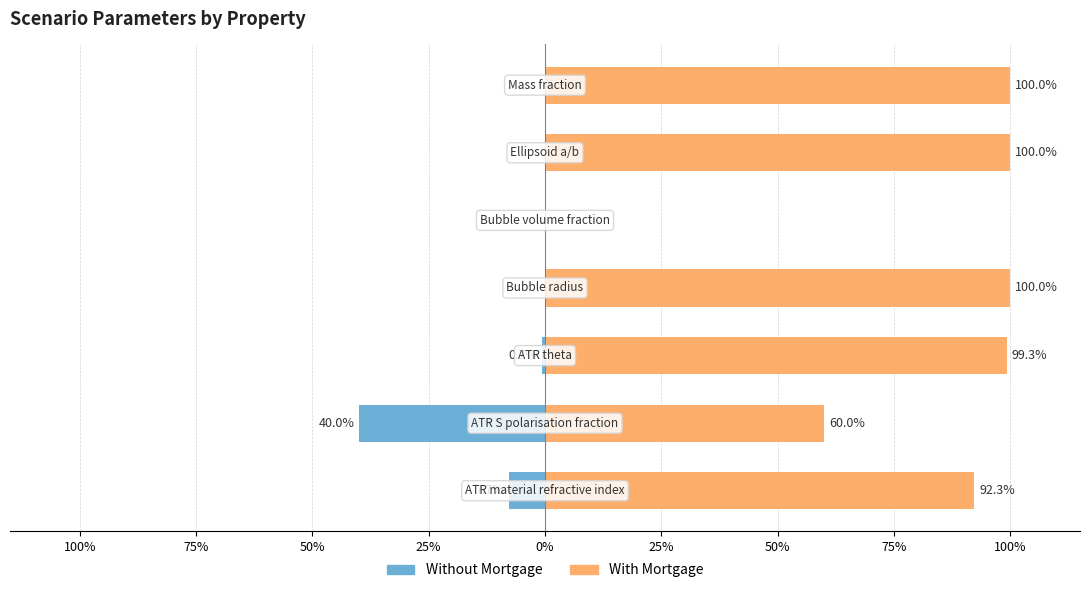

Reading right to left, list all the values displayed in this chart.

Without Mortgage: 50%=0.0	25%=0.0	0%=0.0	25%=0.0	50%=-0.7	75%=-40.0	100%=-7.7
With Mortgage: 50%=100.0	25%=100.0	0%=0.0	25%=100.0	50%=99.3	75%=60.0	100%=92.3